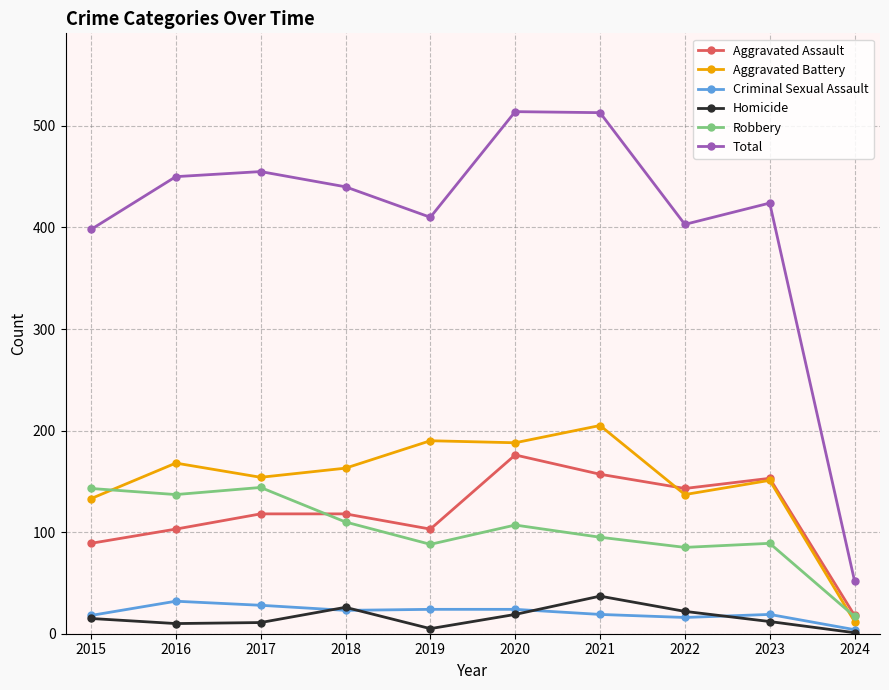

True or false: Total and Aggravated Battery cross at least once.

False